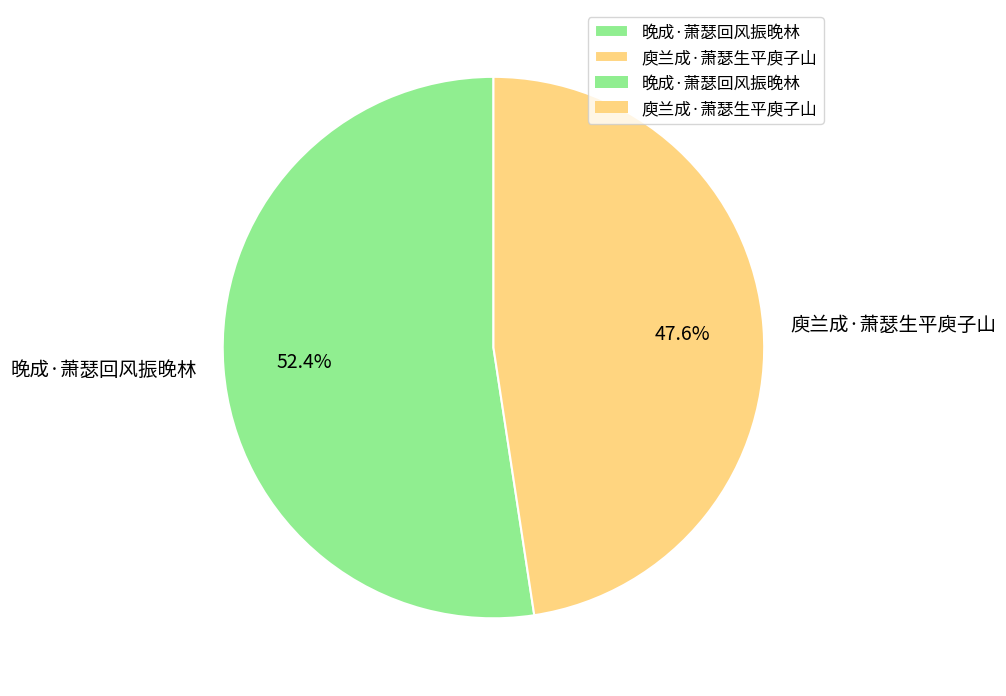

What is the ratio of the value at 庾兰成·萧瑟生平庾子山 to the value at 晚成·萧瑟回风振晚林?

0.9